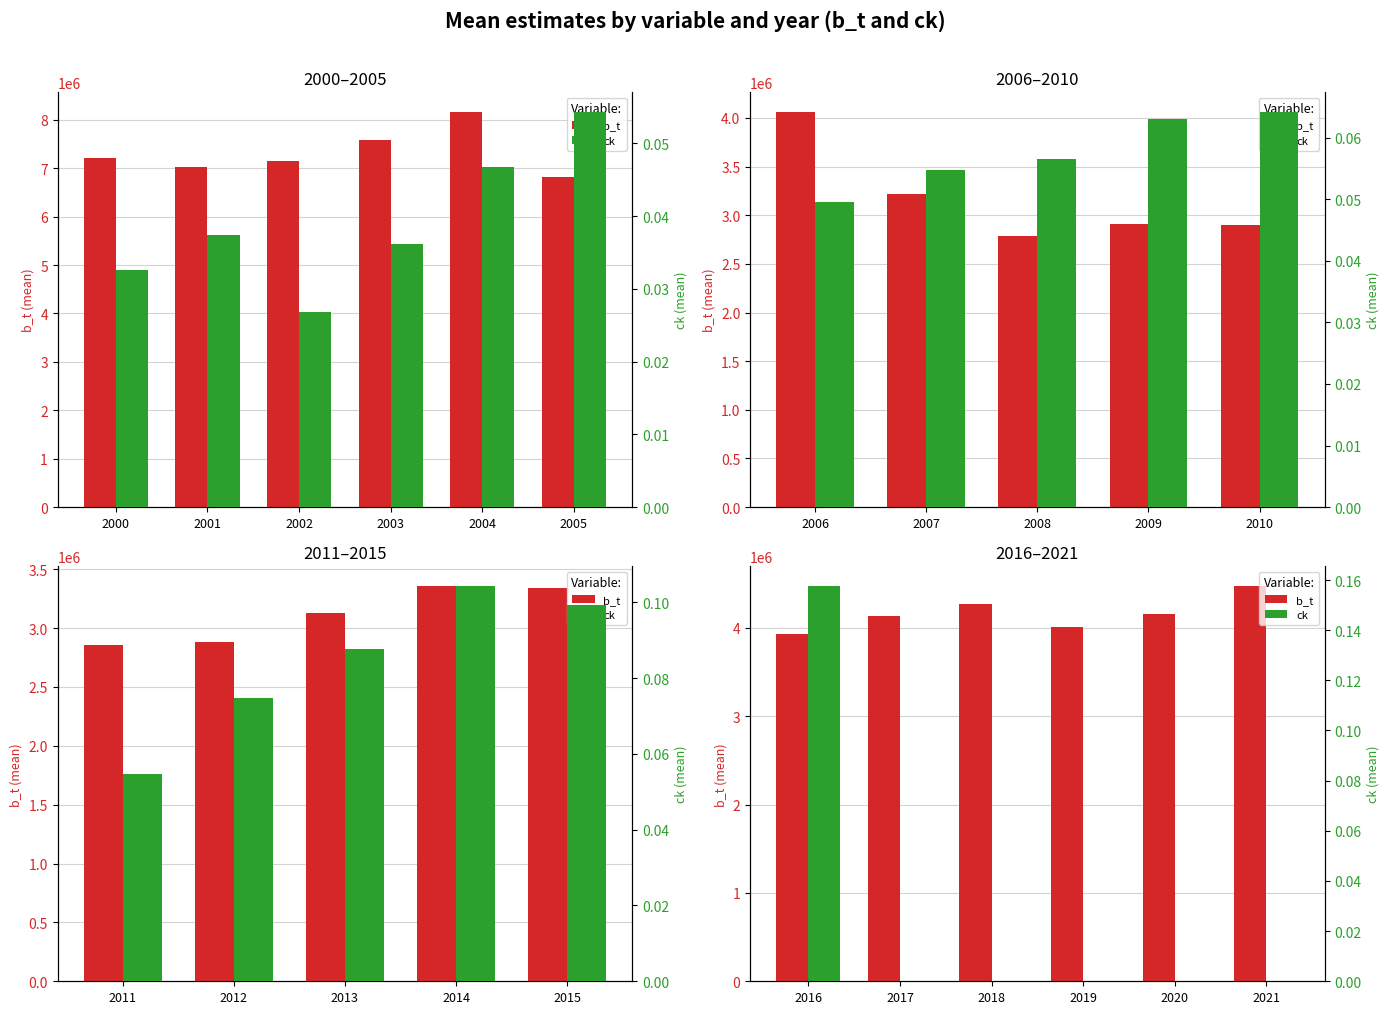

Between 2017 and 2018, which series saw the biggest shift?

b_t